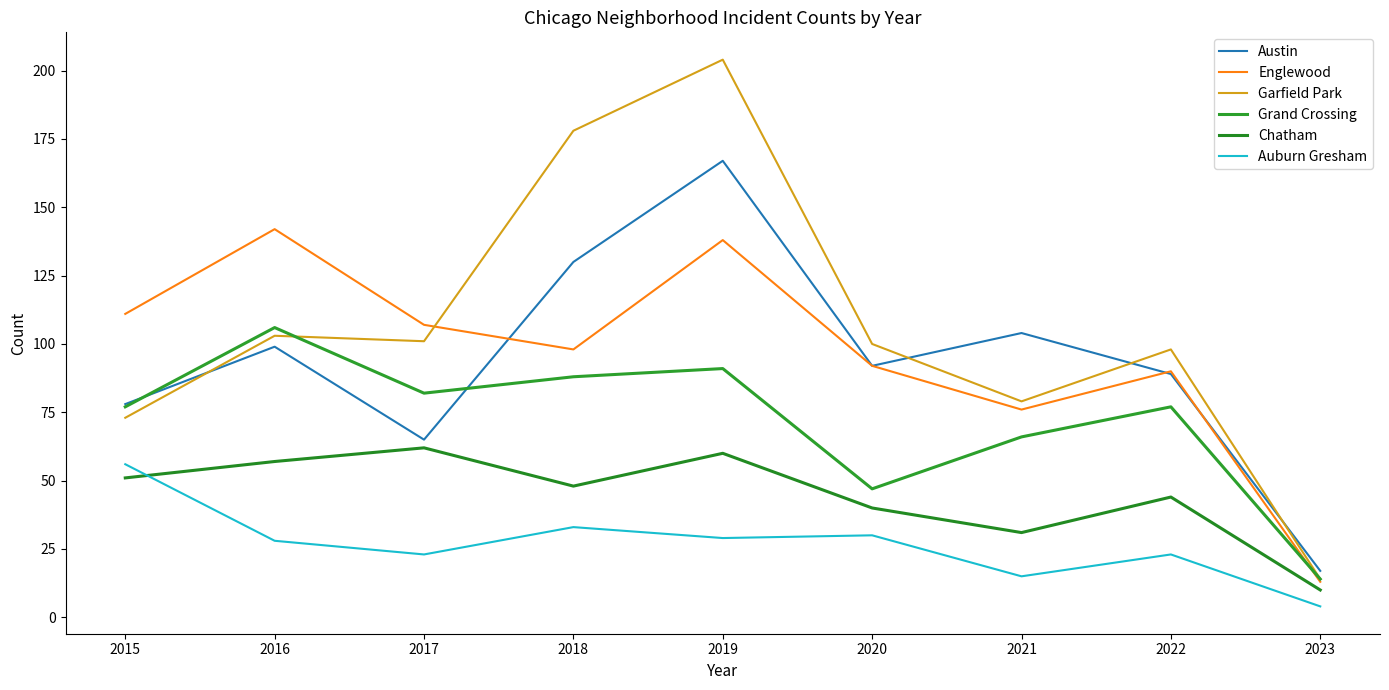

True or false: Auburn Gresham has more than 0 points higher than both neighbors.

True